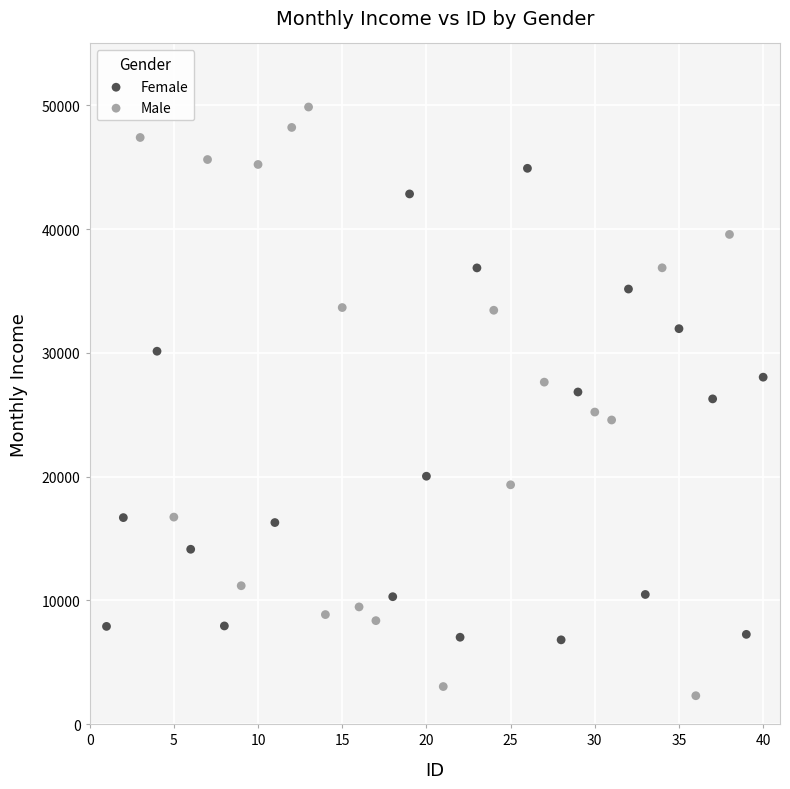

Which series contains the lowest Y value?

Male